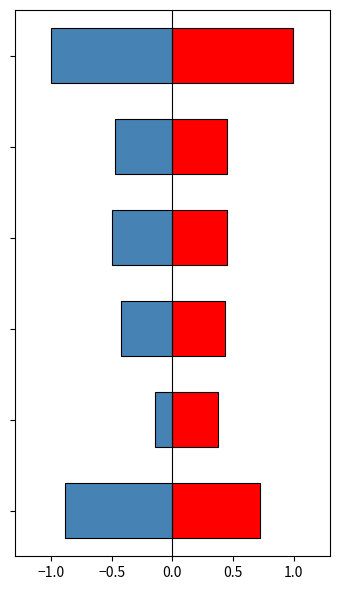

What is the difference between the maximum and minimum values in the 经营活动产生的现金流量净额 series?

0.6